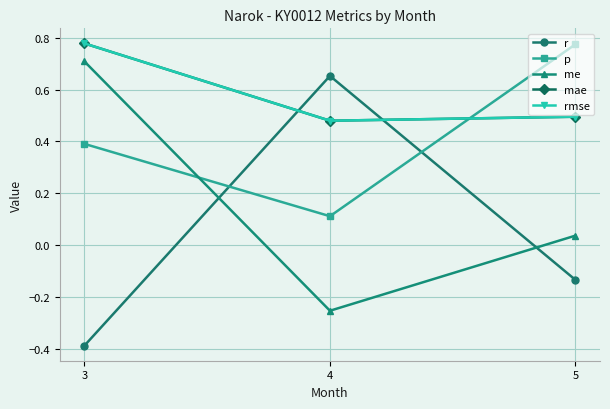

What is the difference between the highest and lowest values at 4?

0.9